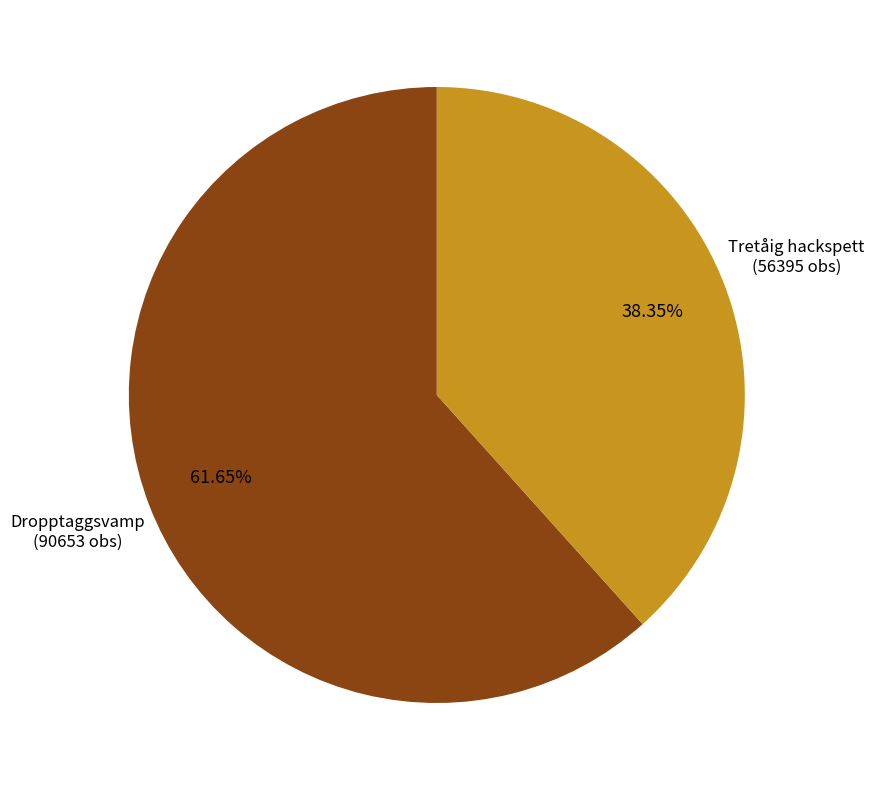

Is there any slice that represents more than half of the pie?

Yes